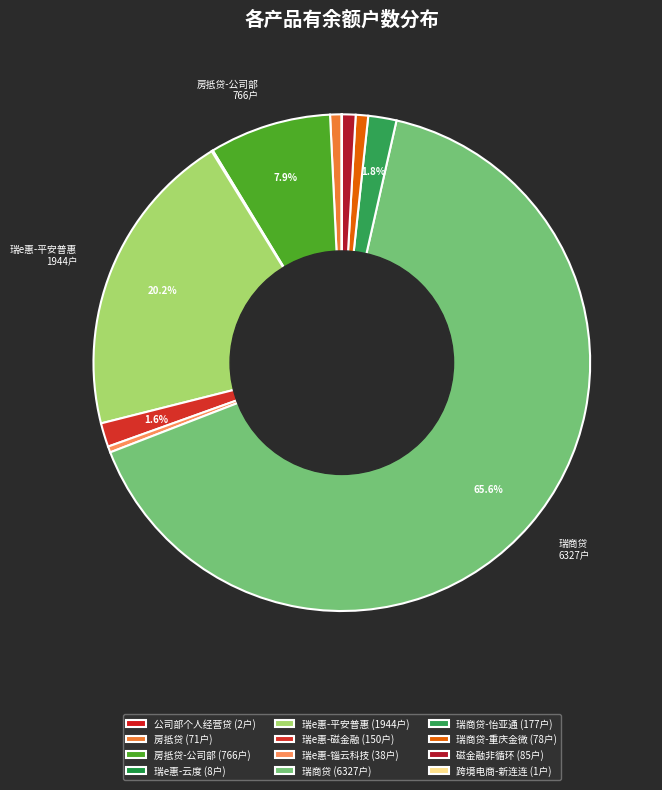

Count the number of slices in the pie.

12